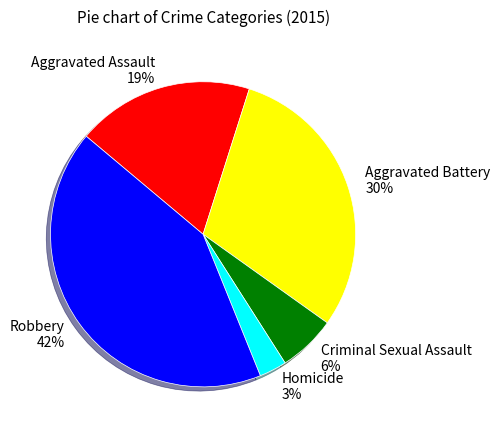

To the nearest percent, what is the average slice percentage?

20%